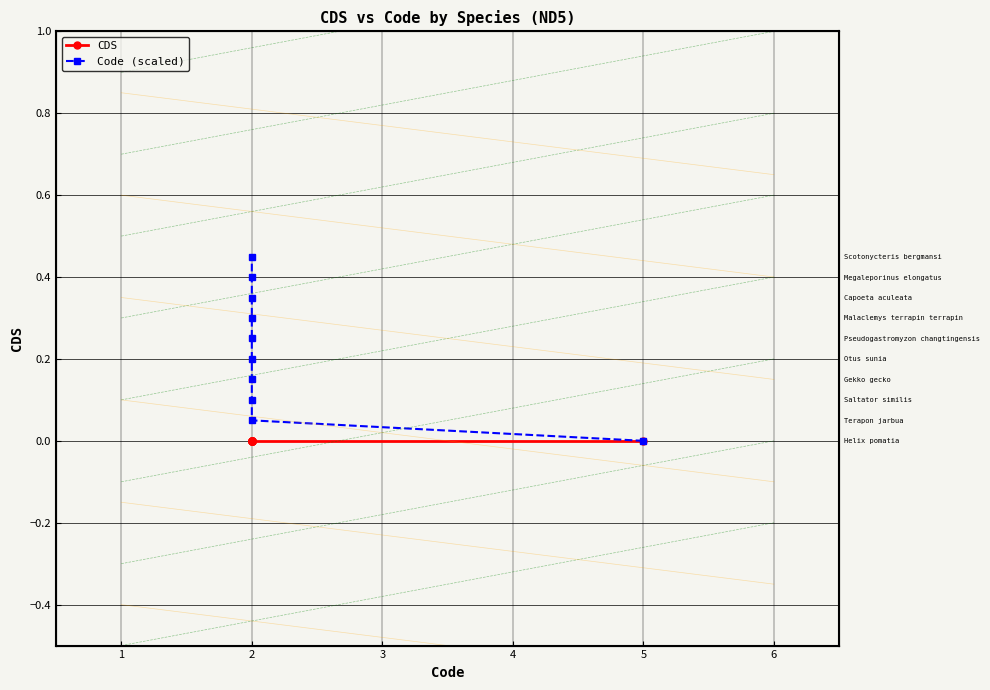

Reading left to right, extract all data points from this chart.

CDS: 0.0	0.0	0.0	0.0	0.0	0.0	0.0	0.0	0.0	0.0
Code (scaled): 0.0	0.1	0.1	0.2	0.2	0.2	0.3	0.4	0.4	0.5